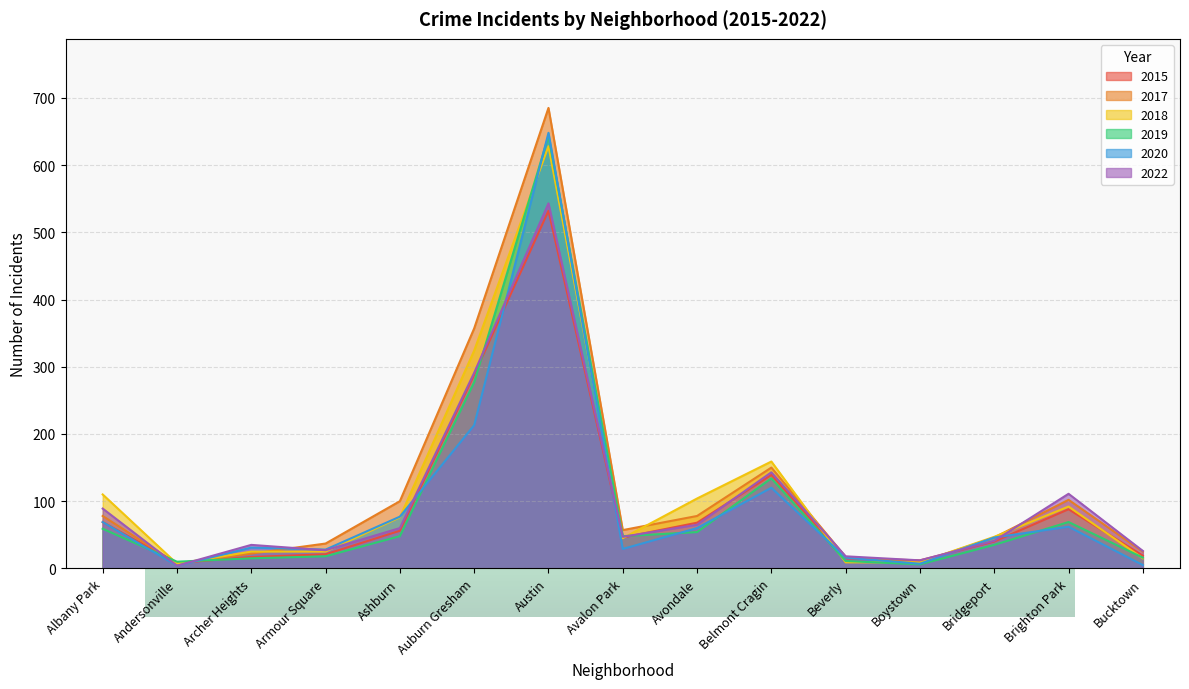

After their last crossing, which series has the higher values: 2015 or 2019?

2015